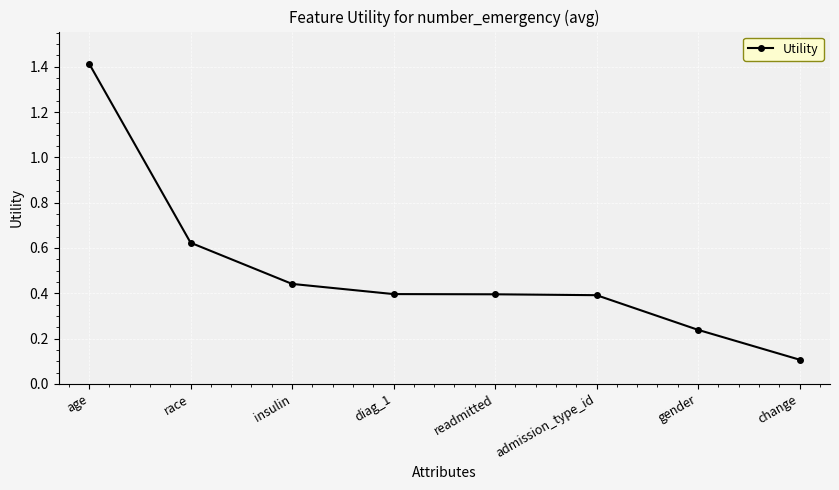

What is the difference between the maximum and second lowest values?

1.2